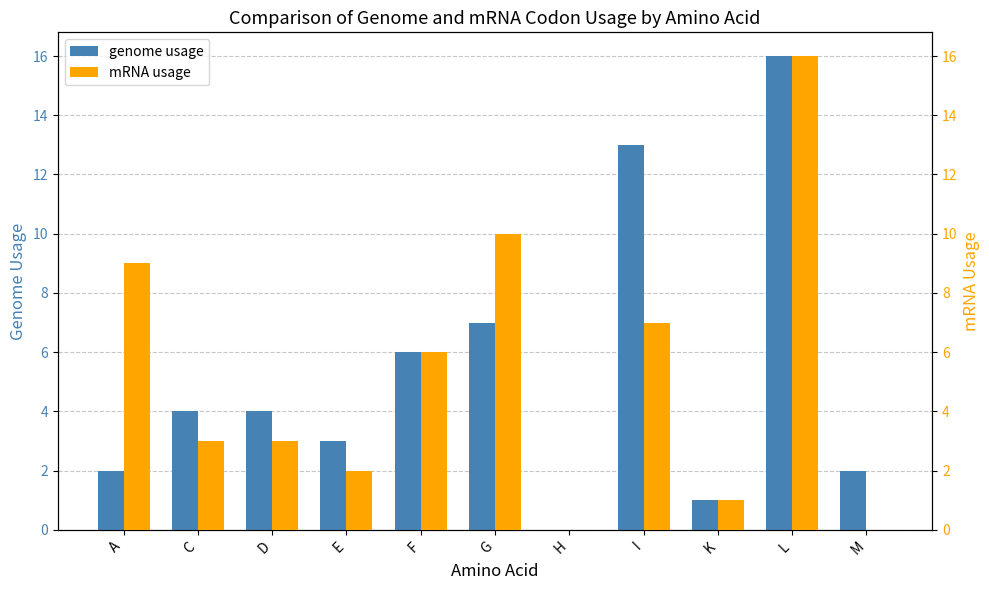

Is it true that mRNA usage equals 14 at A?

False